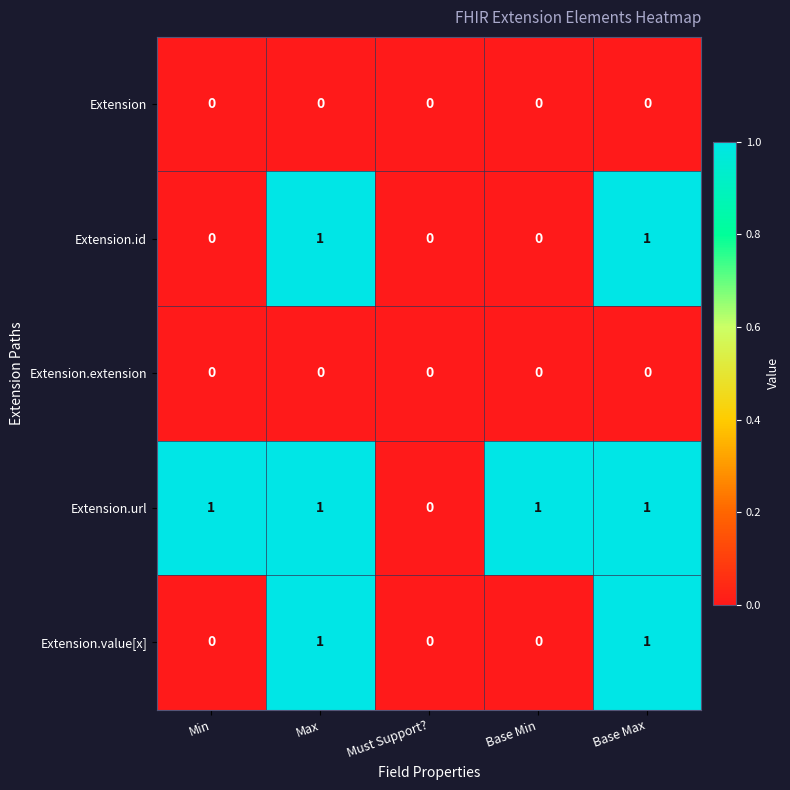

What is the total value across all series at Min?

1